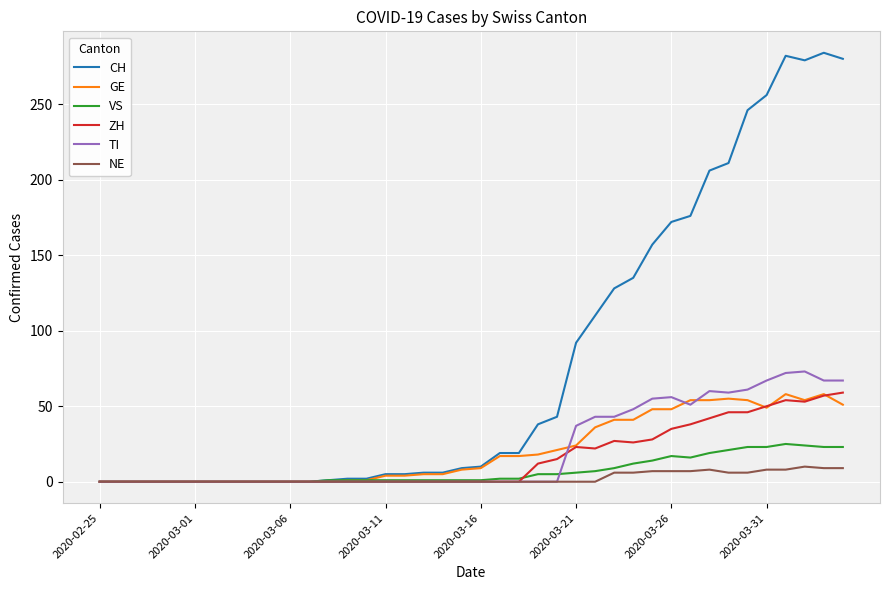

What is the greatest value displayed?

284